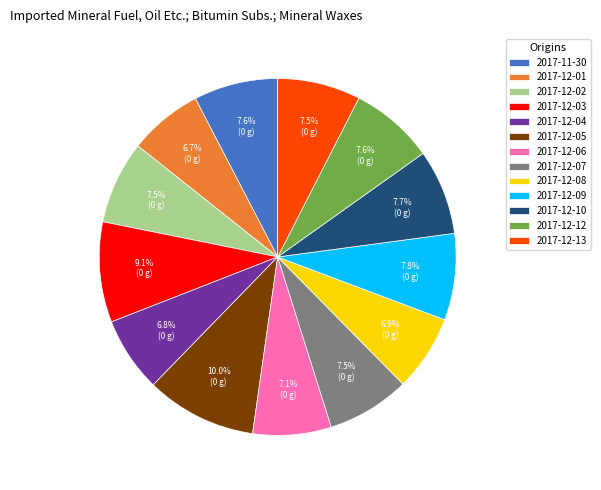

How many segments does this pie chart have?

13